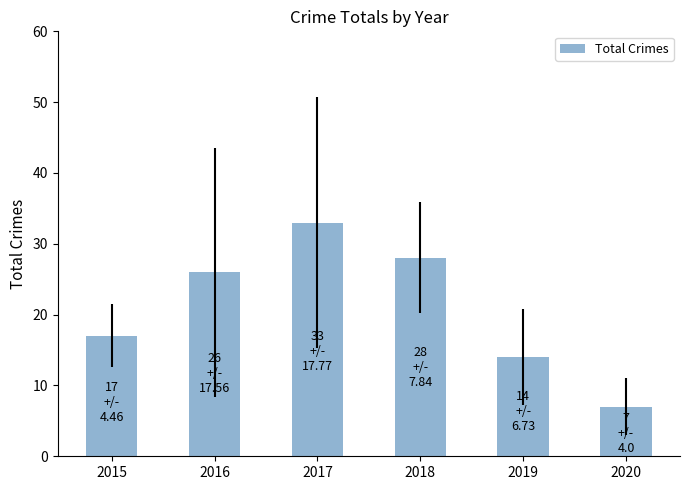

How many series are shown in this chart?

1